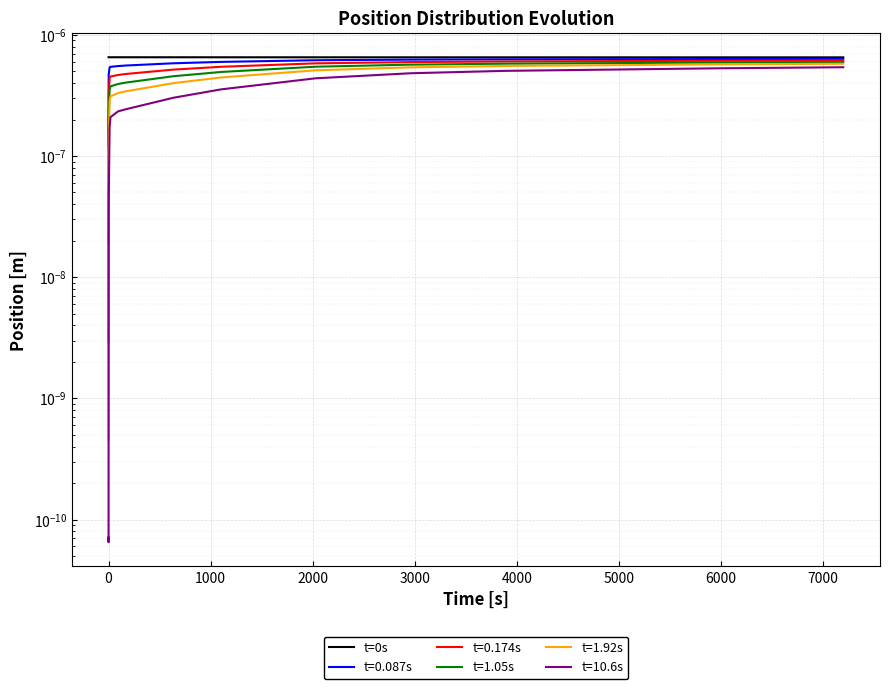

Is this an area chart (filled region under the line)?

No